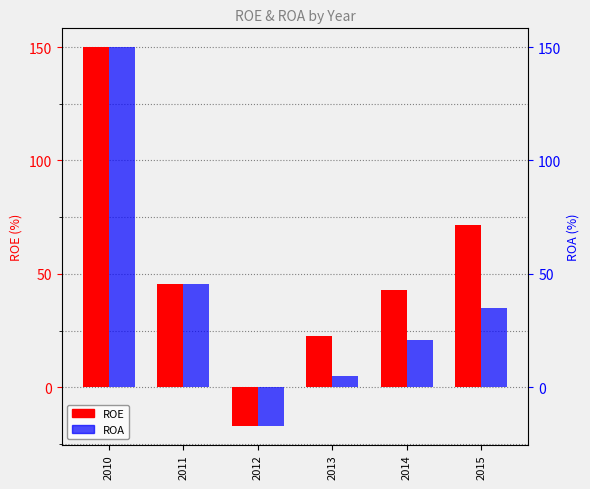

Between 2010 and 2012, which series saw the biggest shift?

ROE